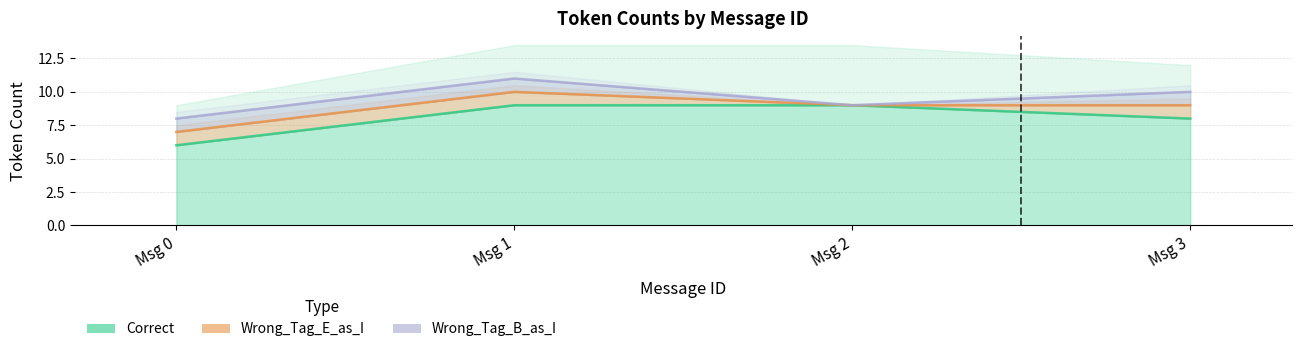

Between 0 and 1, which series saw the biggest shift?

Correct